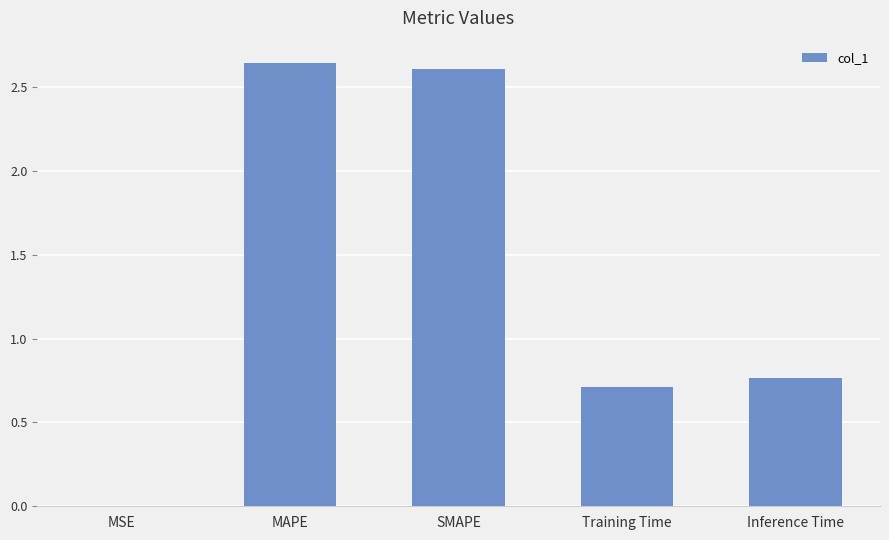

What is the ratio of the value at MAPE to the value at SMAPE?

1.0